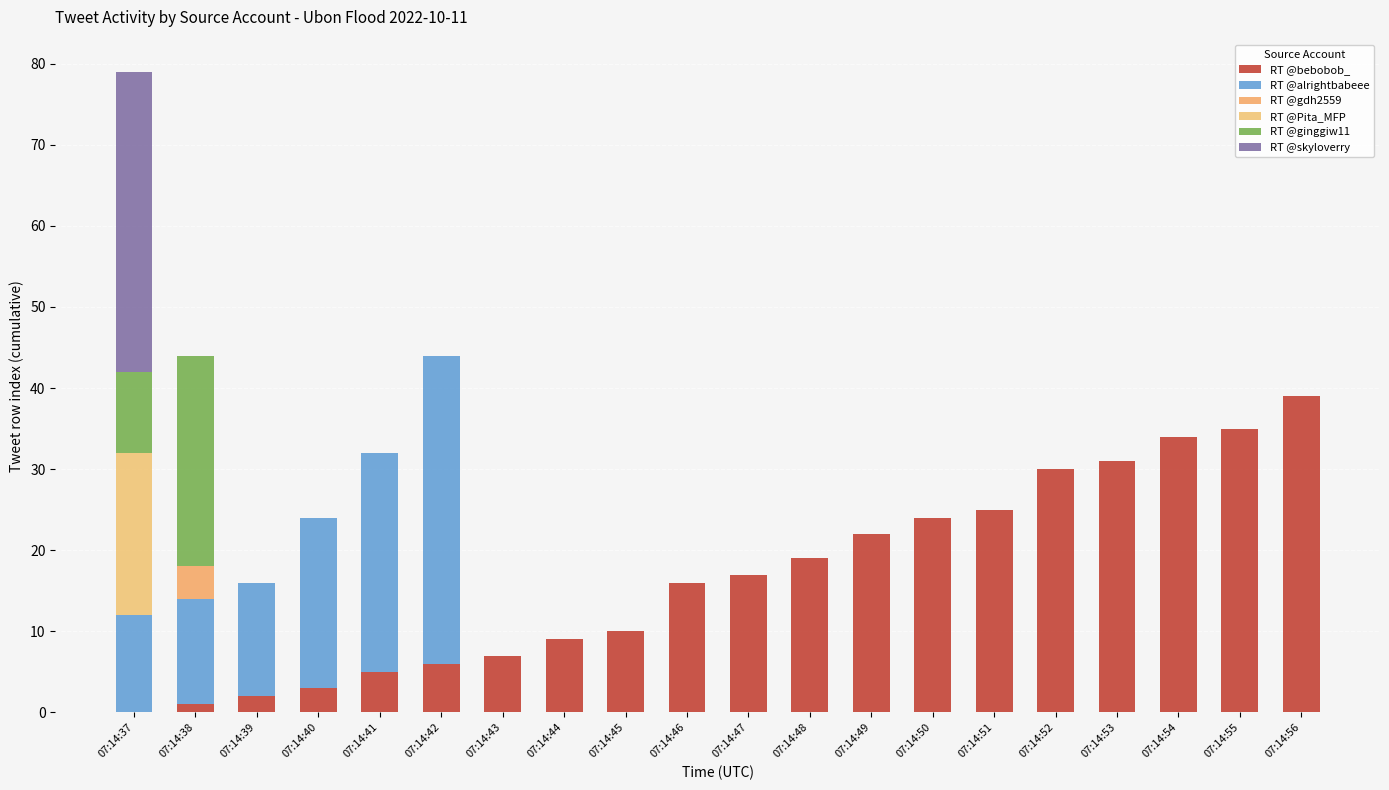

Are the bars grouped side by side (vs. stacked)?

No